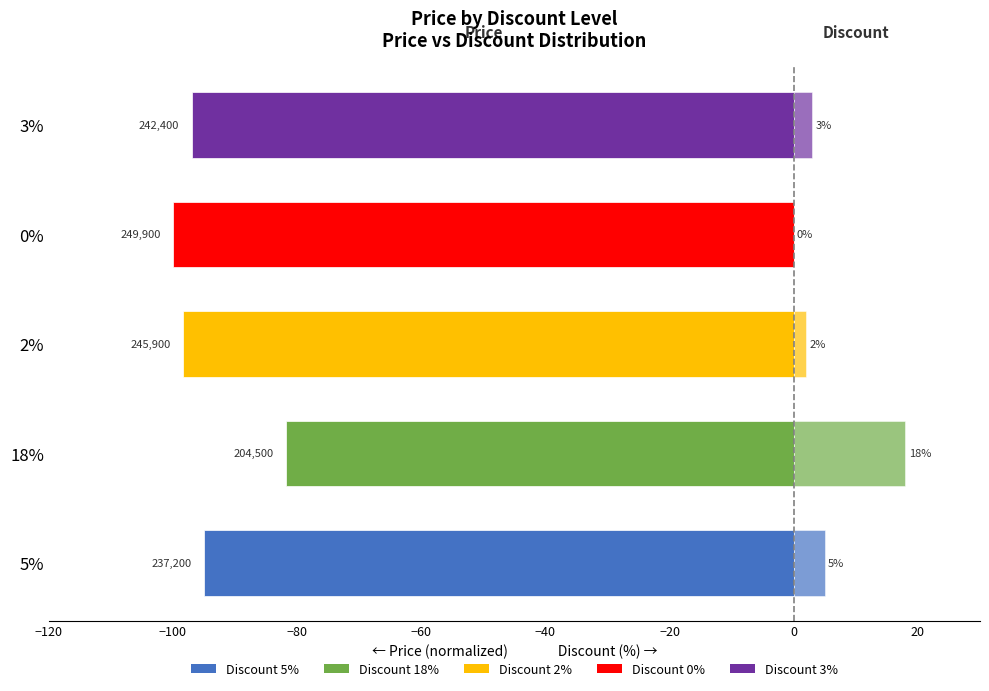

At how many categories does at least one series exceed -30?

5